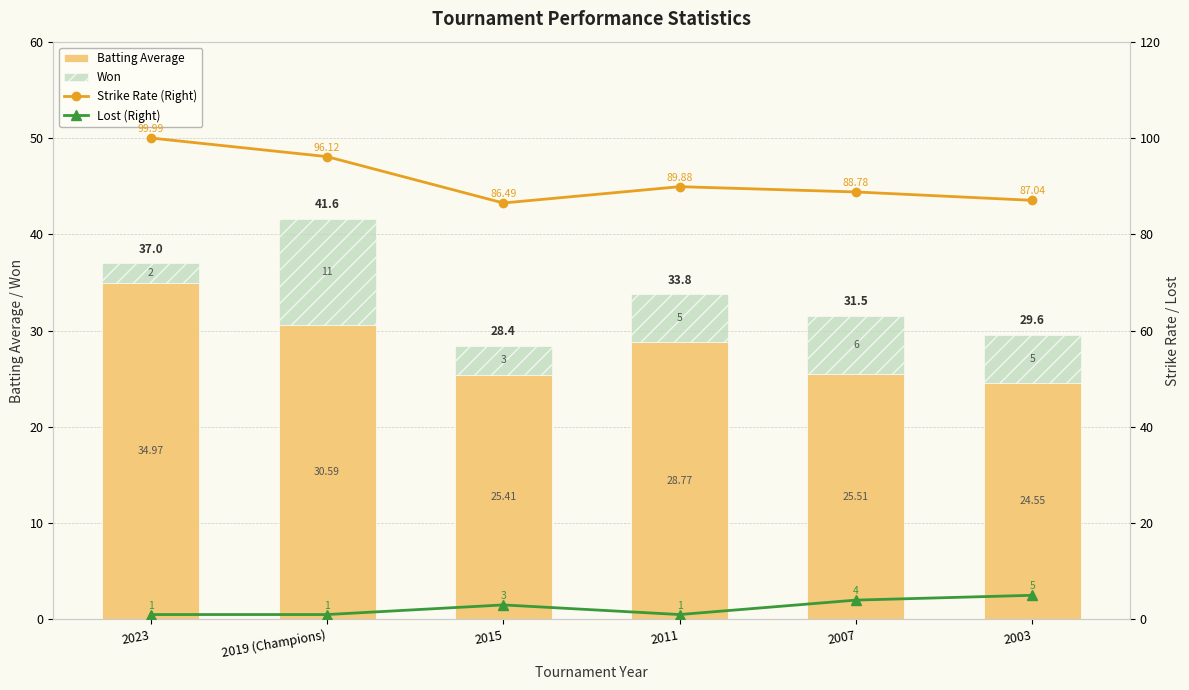

At 2007, list the series in order from smallest to largest.

Lost (Right), Won, Batting Average, Strike Rate (Right)